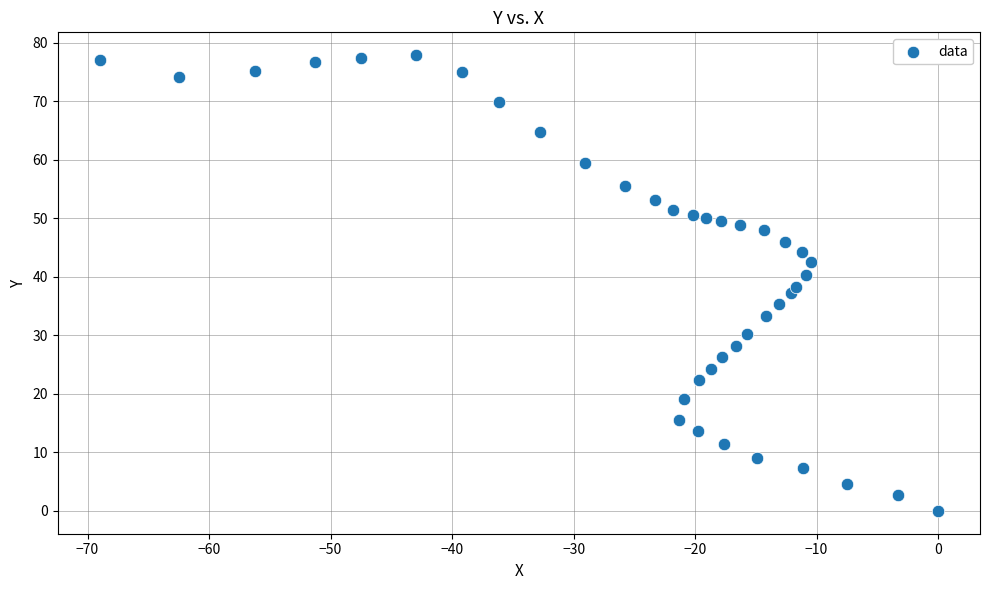

What is the range of X values (max minus min)?

69.0